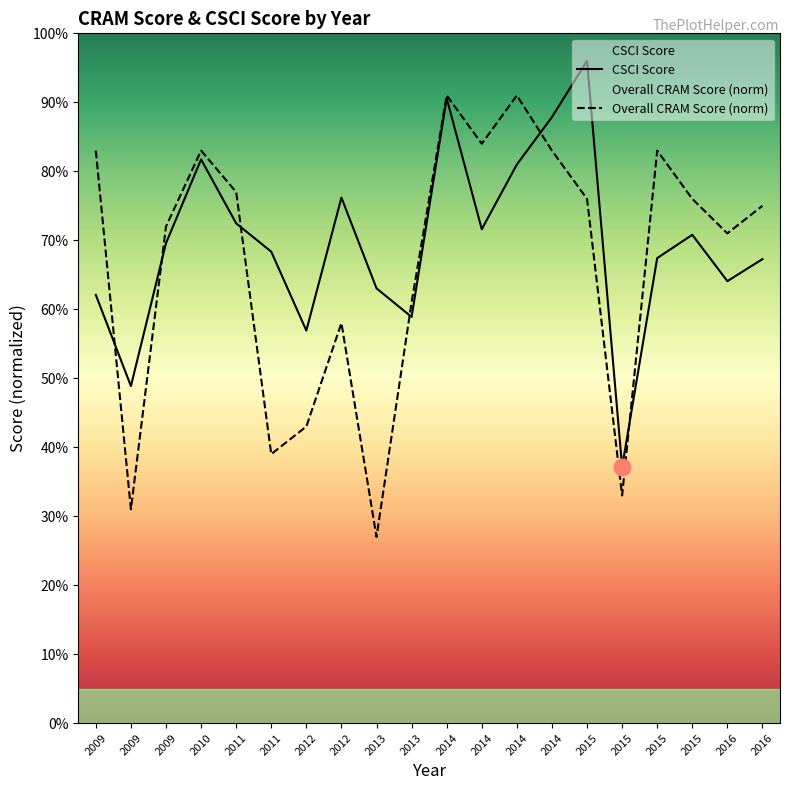

What is the maximum value for Overall CRAM Score (norm)?

0.9